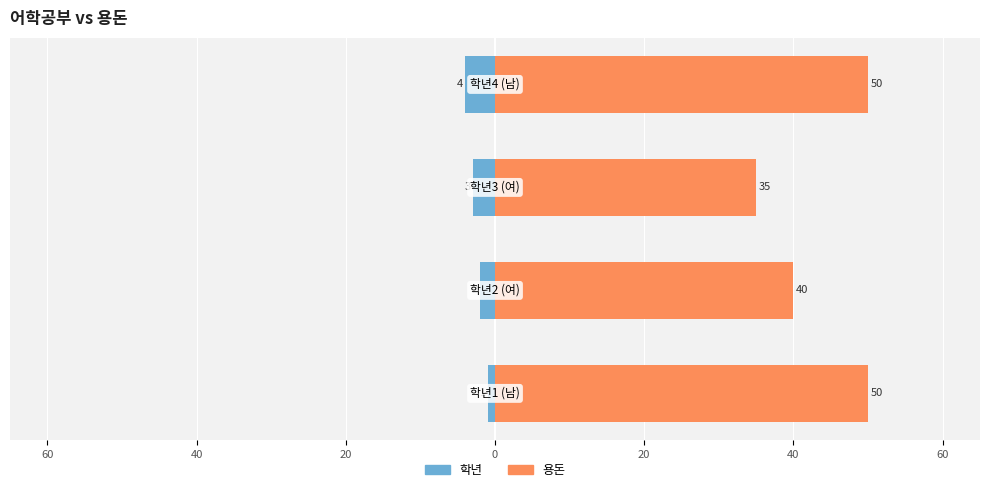

How many 학년 values are between -3 and -1?

3